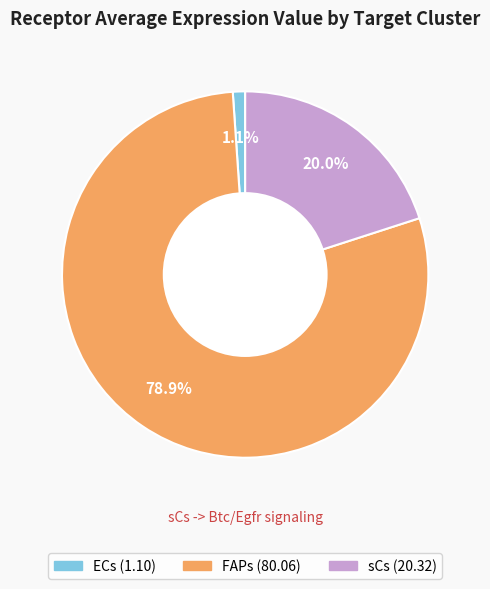

Is there a majority slice in this chart?

Yes